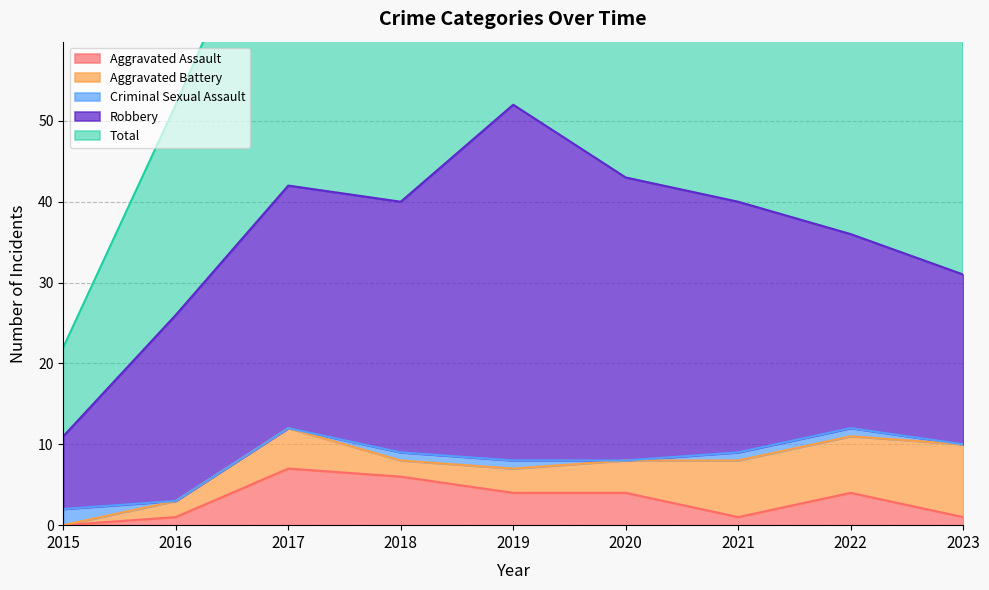

The Aggravated Assault series shows 7 at 2022. True or false?

False